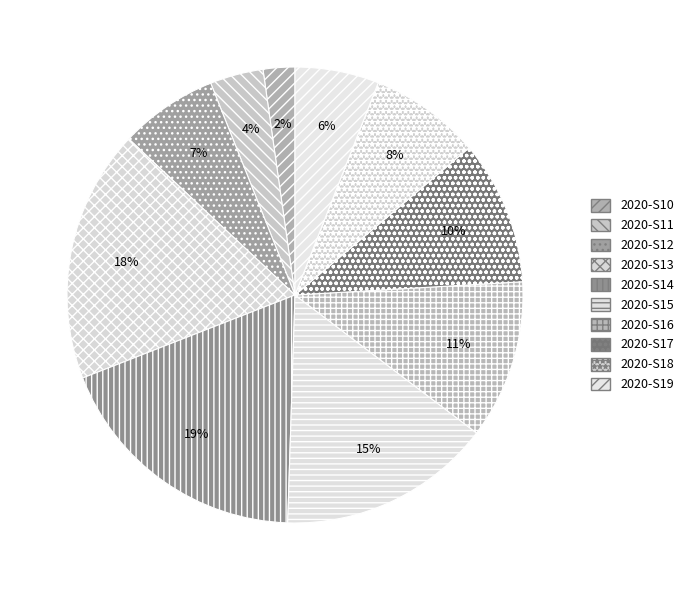

What is the total percentage of 2020-S11 and 2020-S19?

9.7%